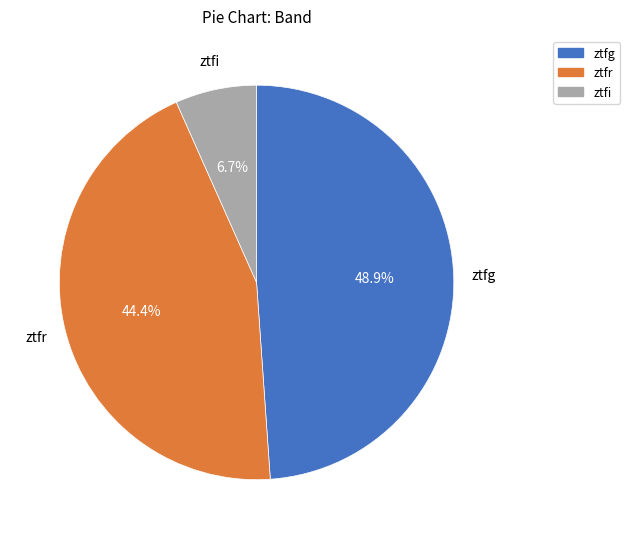

Between ztfg and ztfi, which is larger?

ztfg